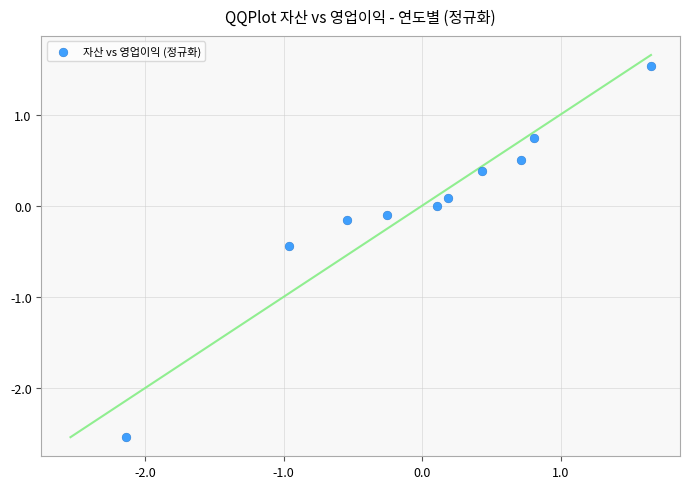

What is the range of X values (max minus min)?

3.8